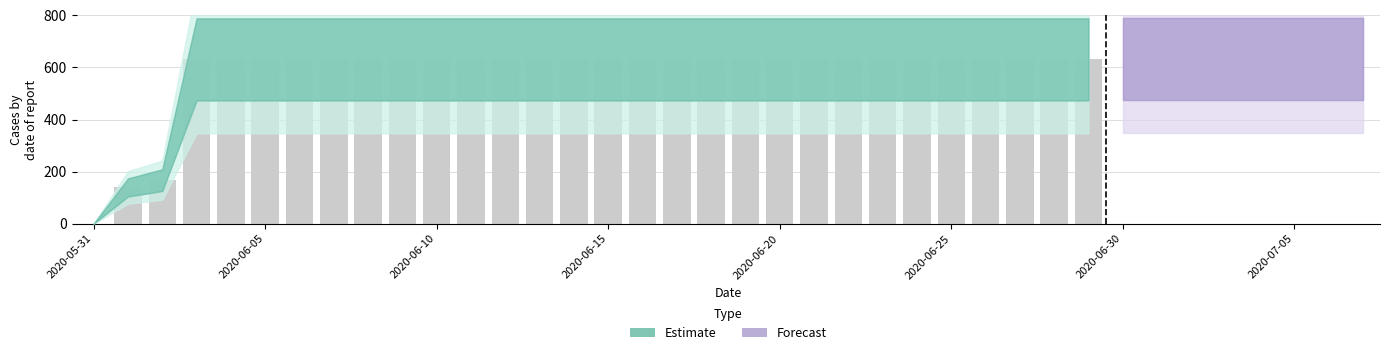

What is the sum of all values?

17343